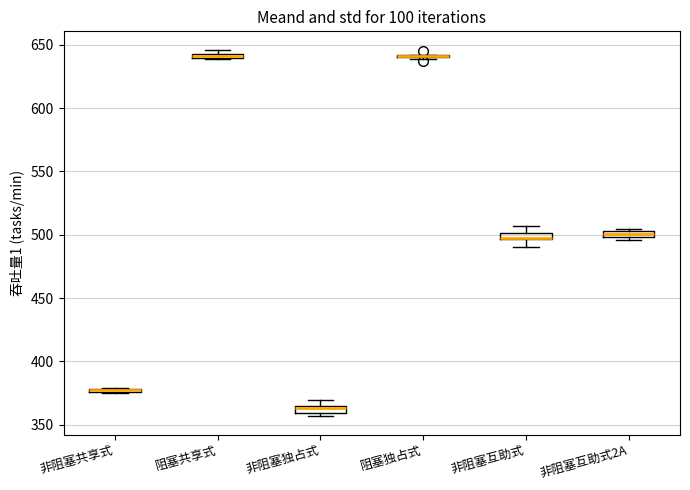

Where is the upper edge of the box for 非阻塞互助式2A on the y-axis? The values are not printed on the chart, so give them approximately, as read against the axis.

505